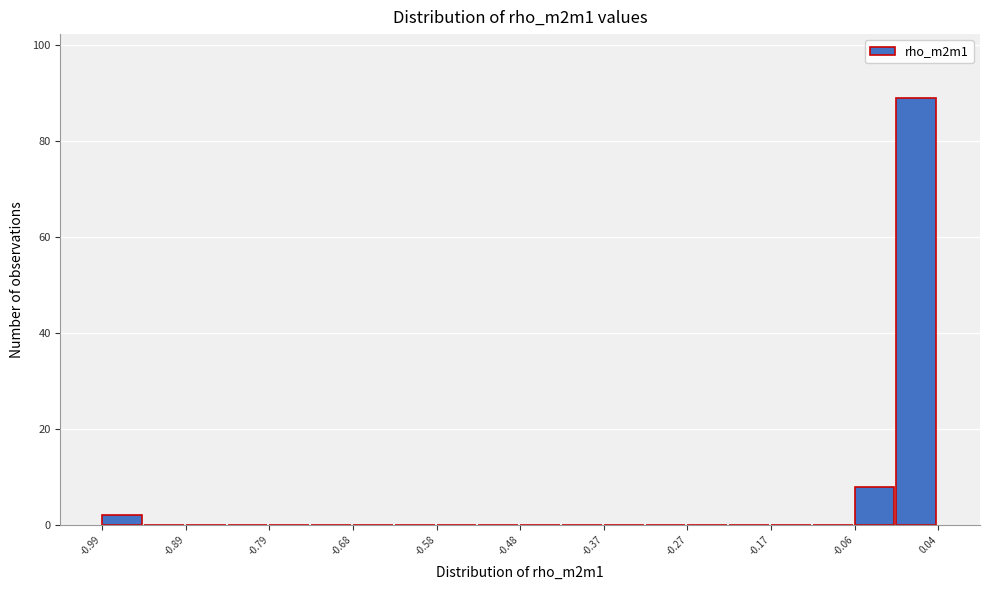

Read against the x-axis, roughly where is the centre of the tallest bar?

0.02